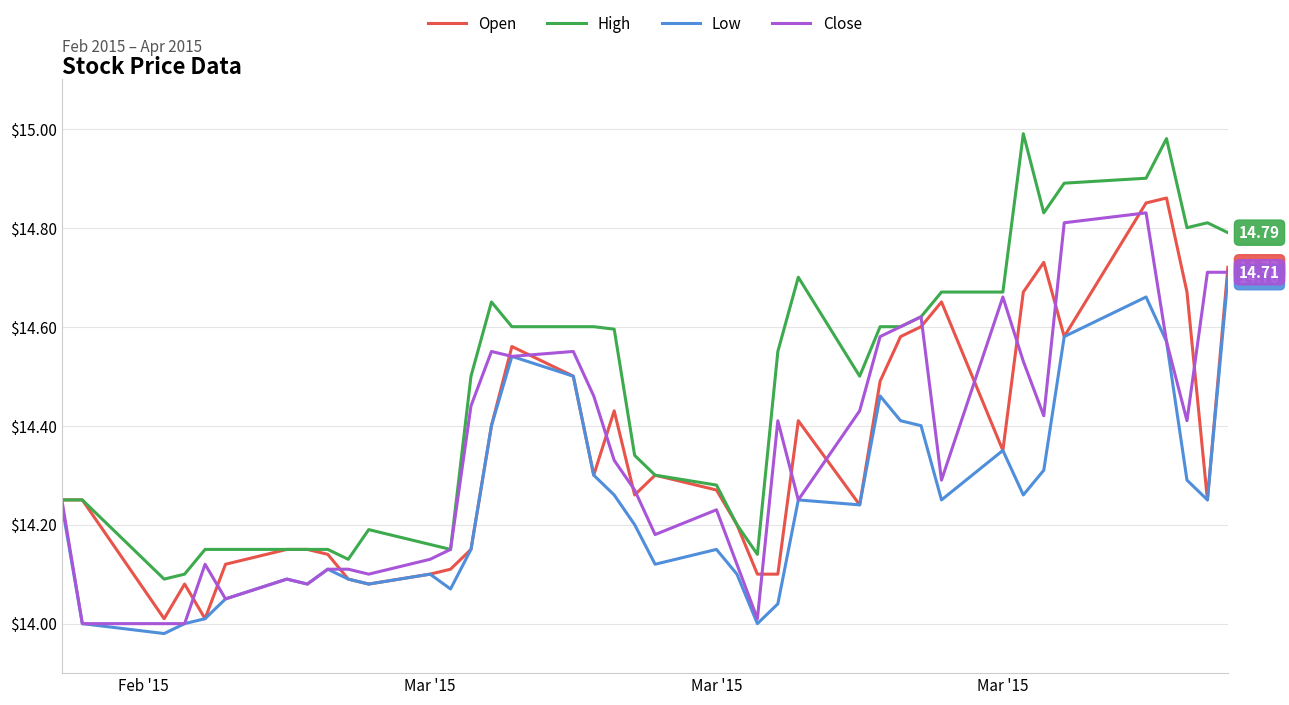

Which series has the largest total across all categories?

High